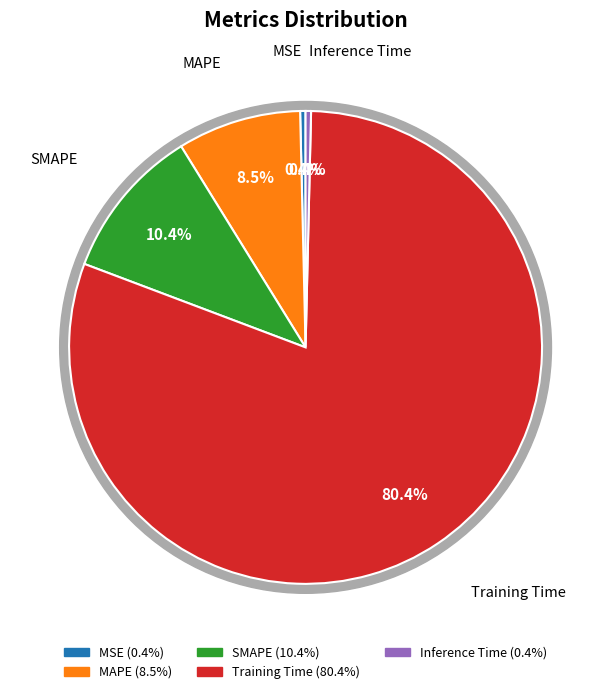

Is it true that SMAPE is 16% of the pie?

False